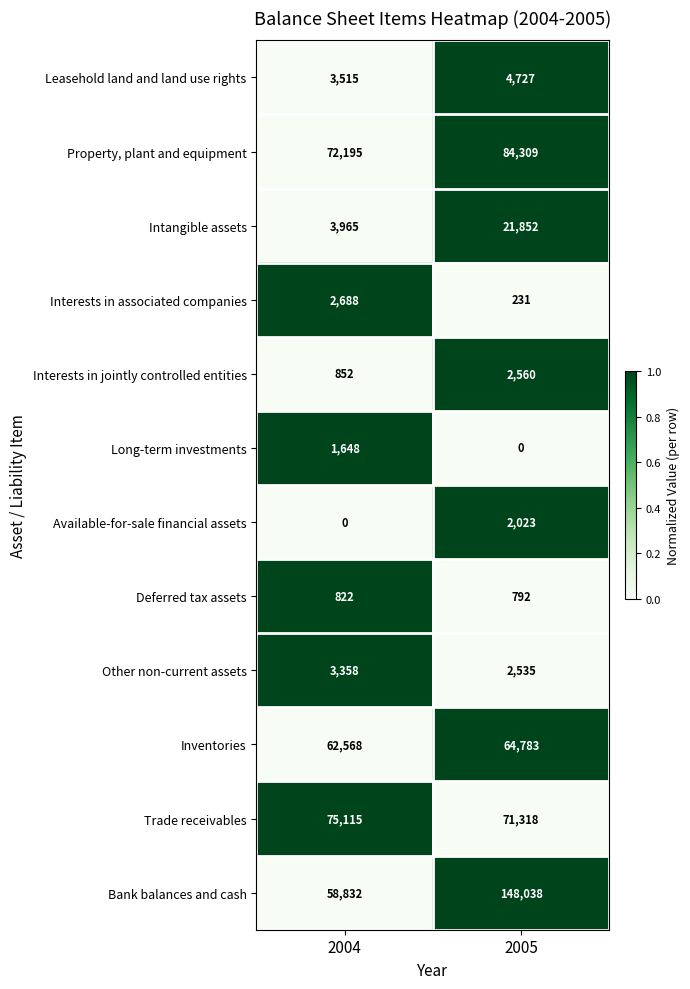

At which category is the sum across all series the highest?

2005